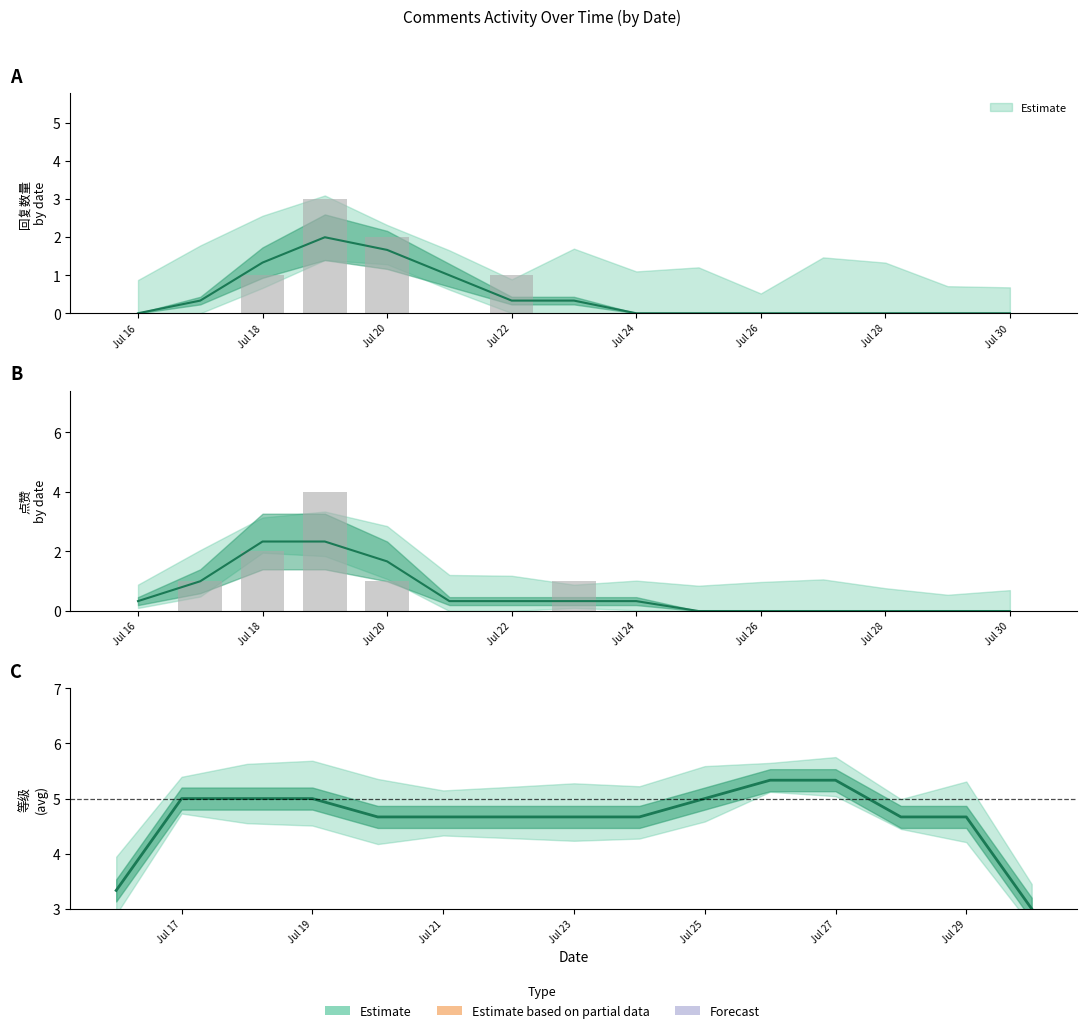

How many categories are shown in the chart?

15